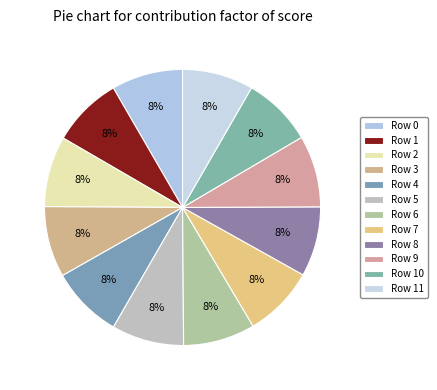

Is there any slice that represents more than half of the pie?

No